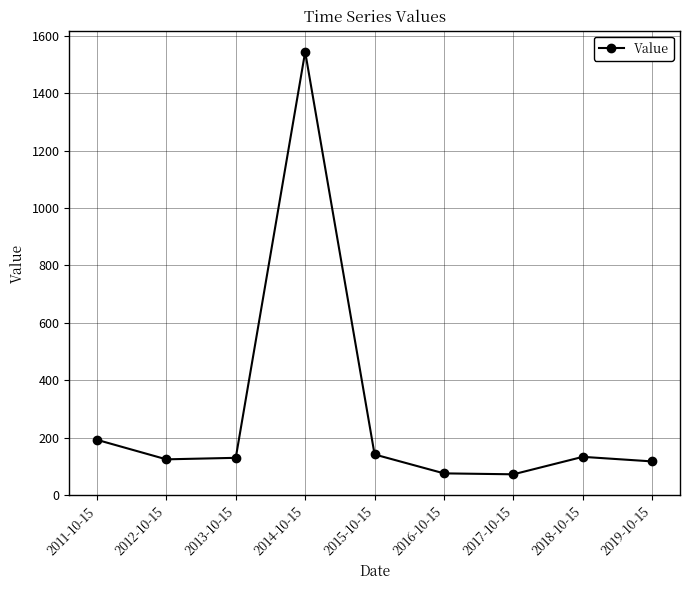

True or false: the data has more than 1 interior local peaks.

True